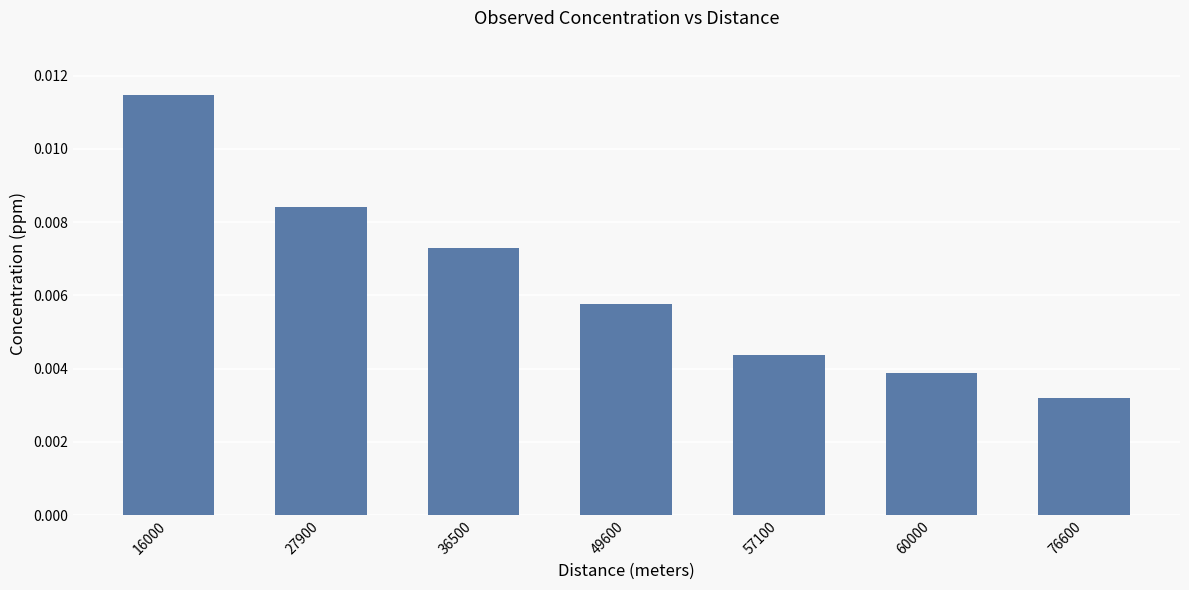

At which label is the value closest to 0?

76600